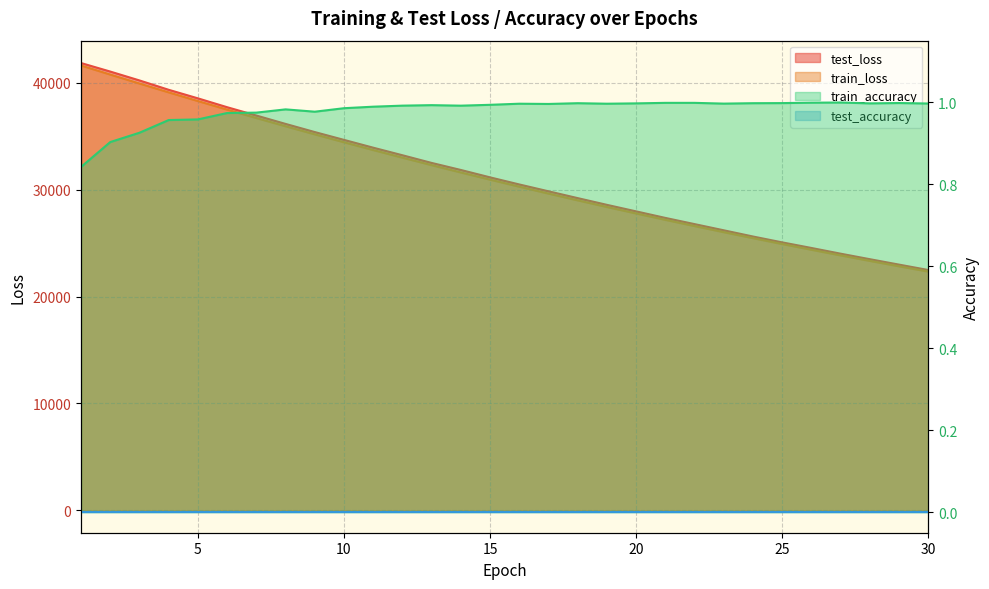

How many interior local valleys does the train_accuracy series have?

6